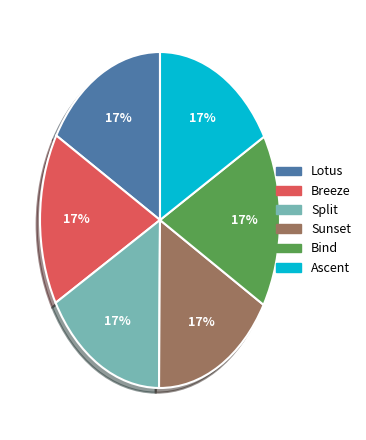

Approximately how many times larger is the value at Breeze compared to Bind?

1.0